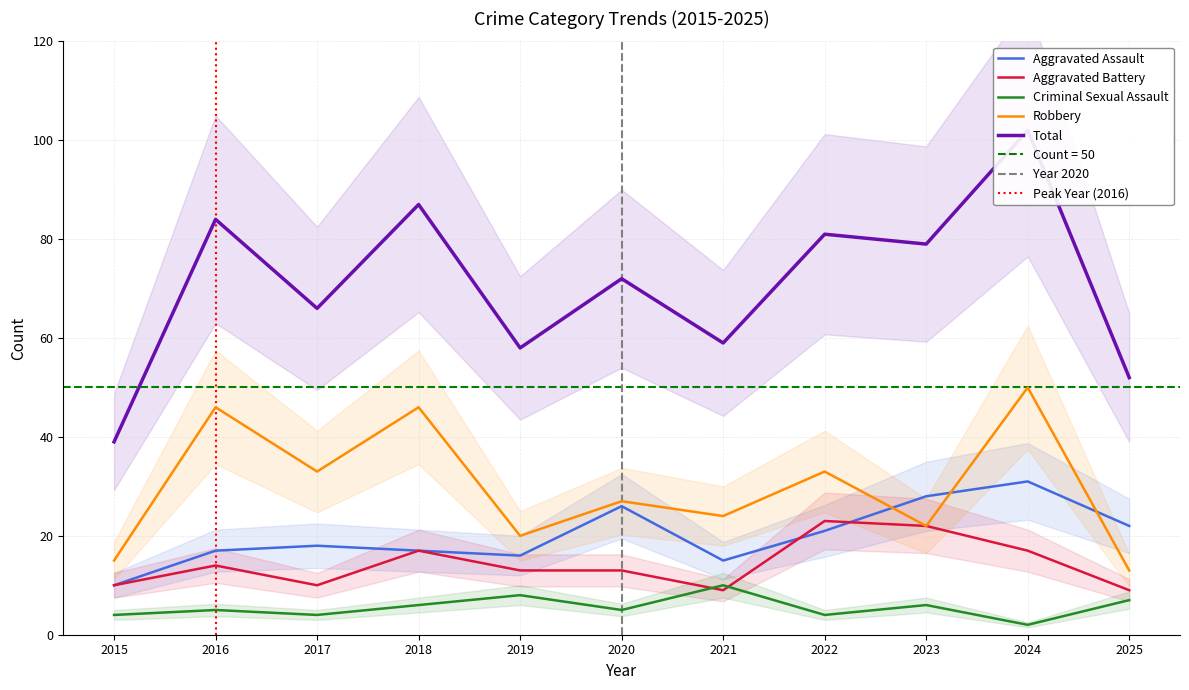

How many intersections are there between Robbery and Aggravated Assault?

3